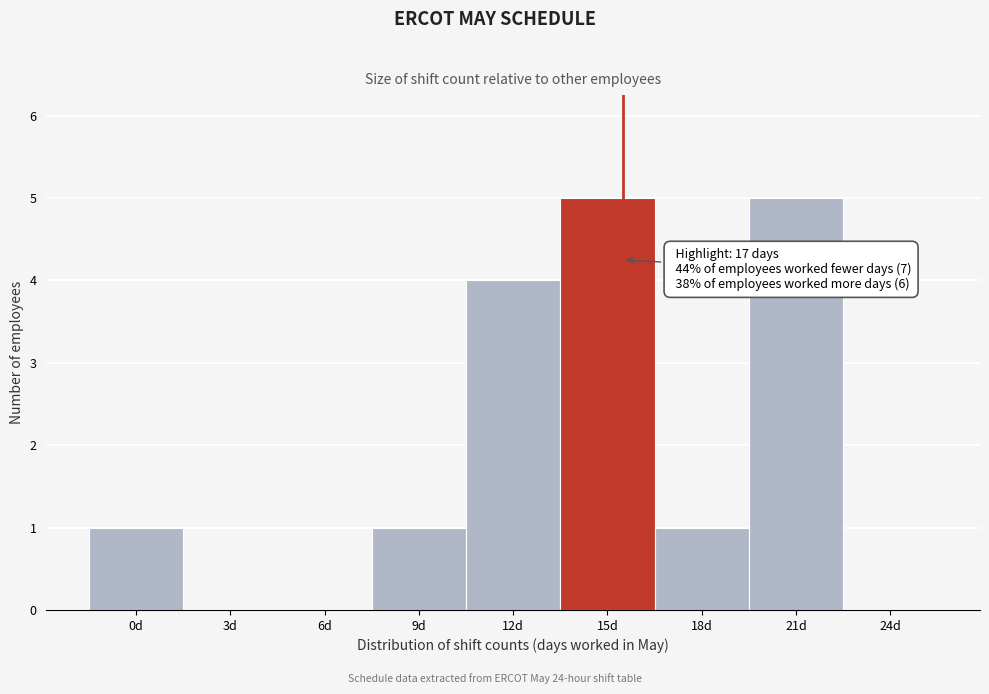

Reading left to right, transcribe all the data shown in this chart.

0d=1	3d=0	6d=0	9d=1	12d=4	15d=5	18d=1	21d=5	24d=0